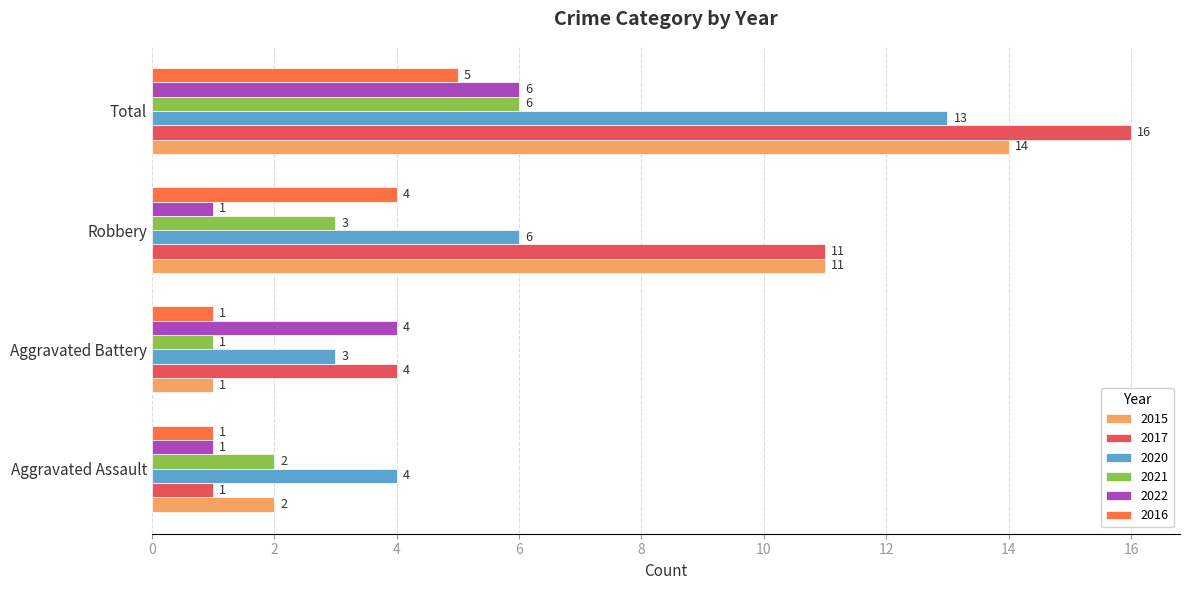

What is the difference between the maximum and minimum values in the 2015 series?

13